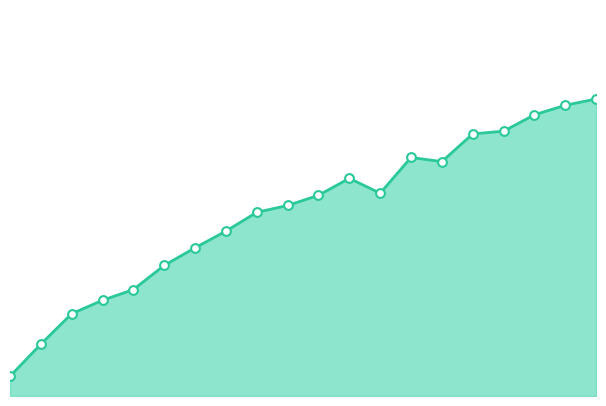

Which series has the largest Y range (max minus min)?

avg_series_line